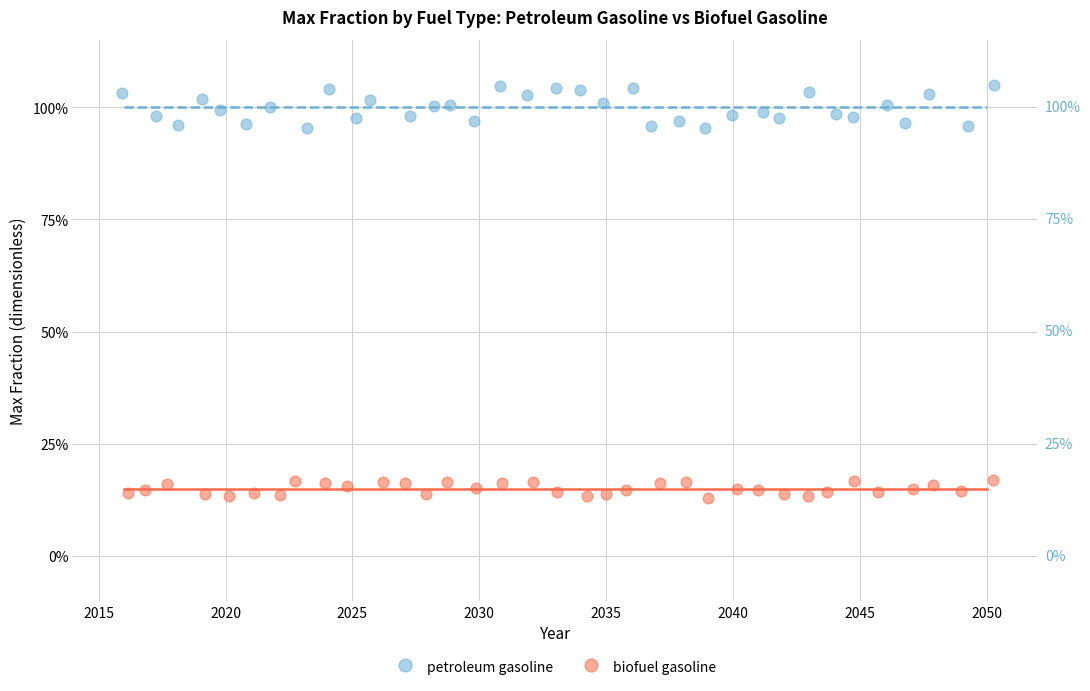

Which series contains the highest Y value?

petroleum gasoline